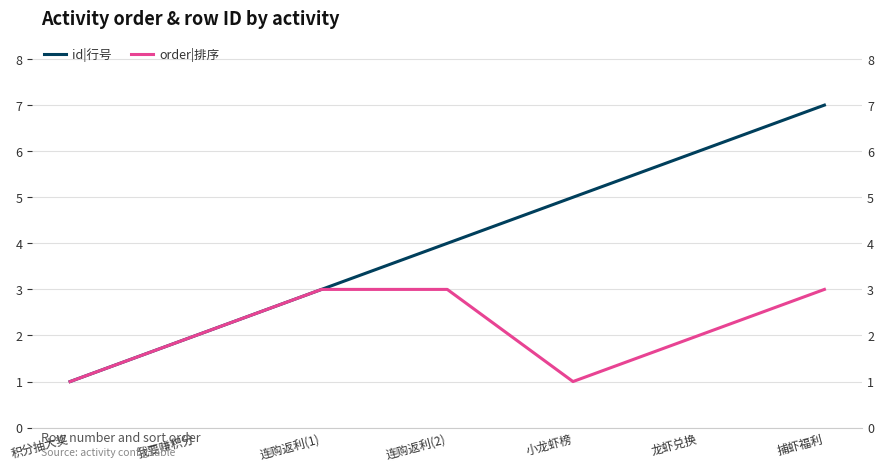

List the labels in order of order|排序 value, largest first.

连购返利(1), 连购返利(2), 捕虾福利, 我要赚积分, 龙虾兑换, 积分抽大奖, 小龙虾榜